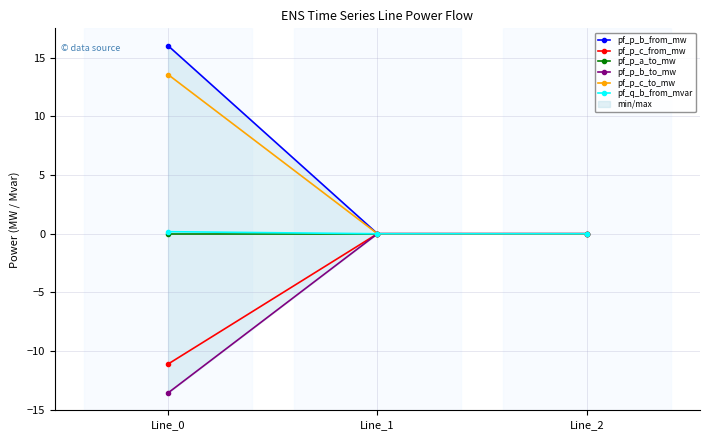

The pf_q_b_from_mvar series shows 0.2 at Line_0. True or false?

True